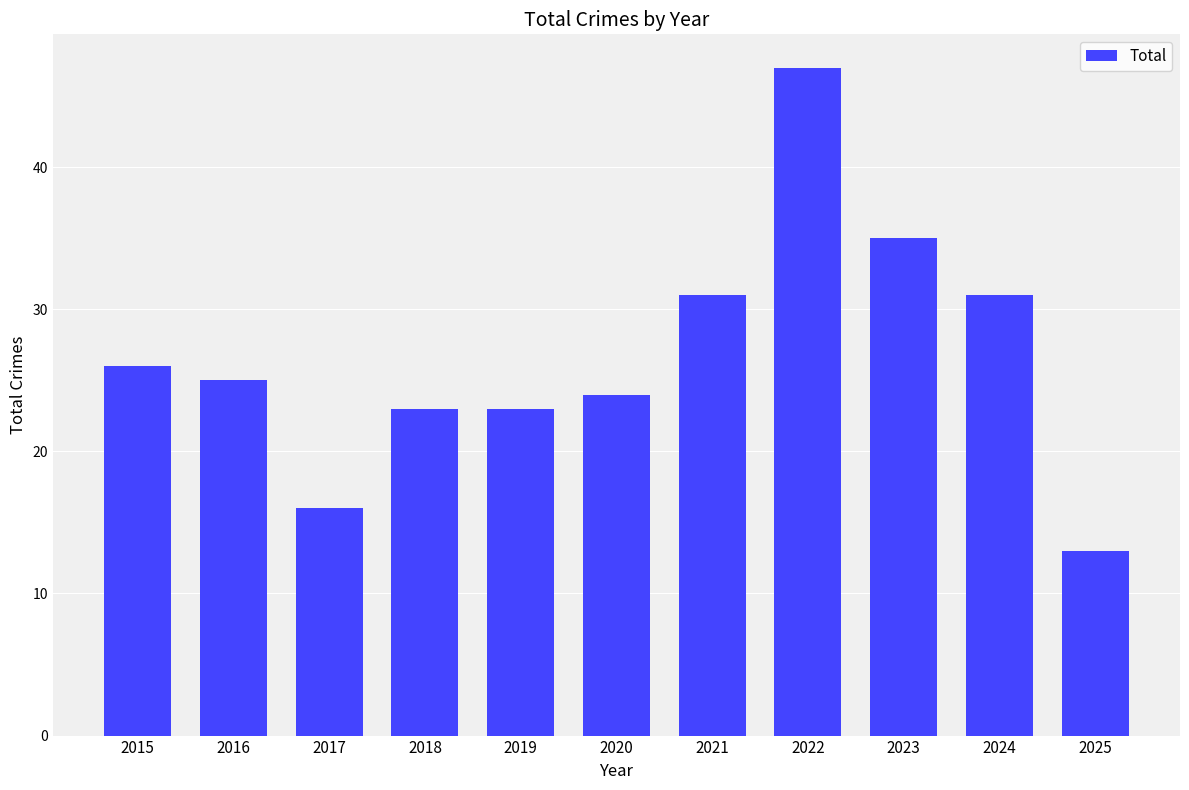

What is the difference between the second highest and minimum values?

22